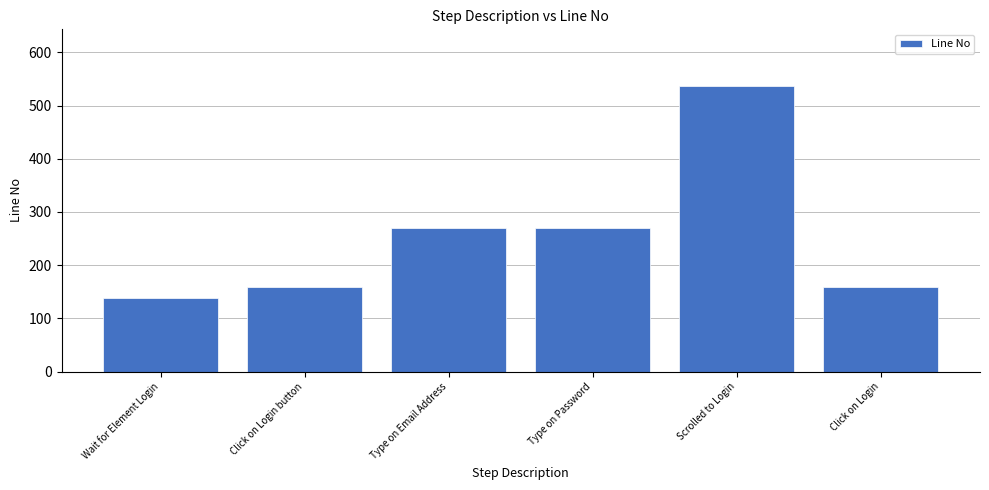

What is the minimum value shown in the chart?

139